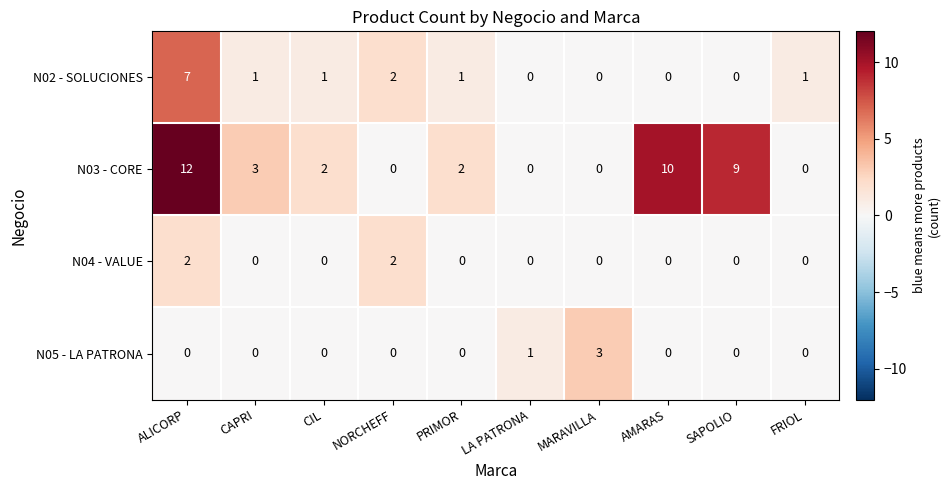

What is the difference between the maximum and second lowest values in the N02 - SOLUCIONES series?

7